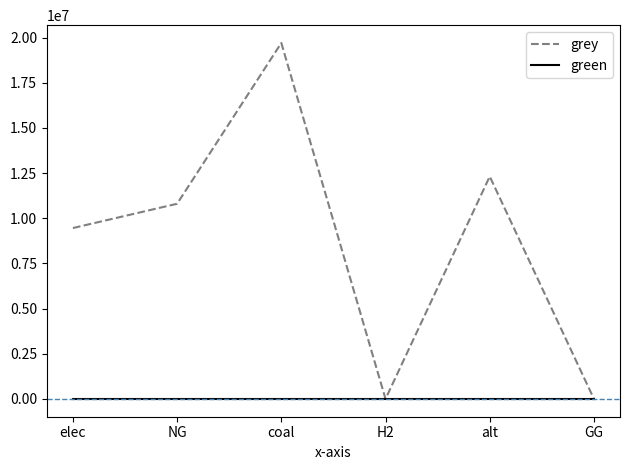

Rank the series at NG from lowest to highest value.

green, grey